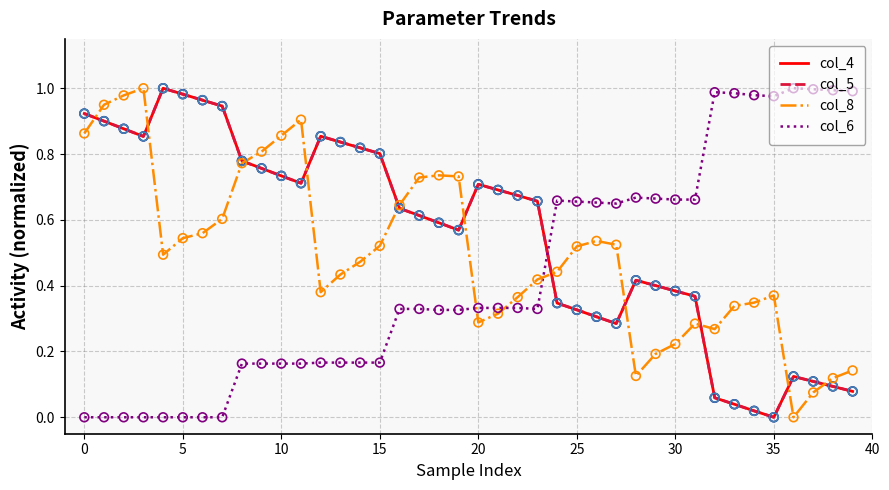

True or false: col_4 and col_6 cross at least once.

True